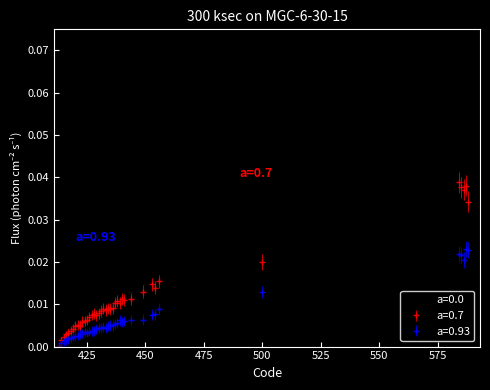

True or false: a=0.93 has more than 1 interior local peaks.

True